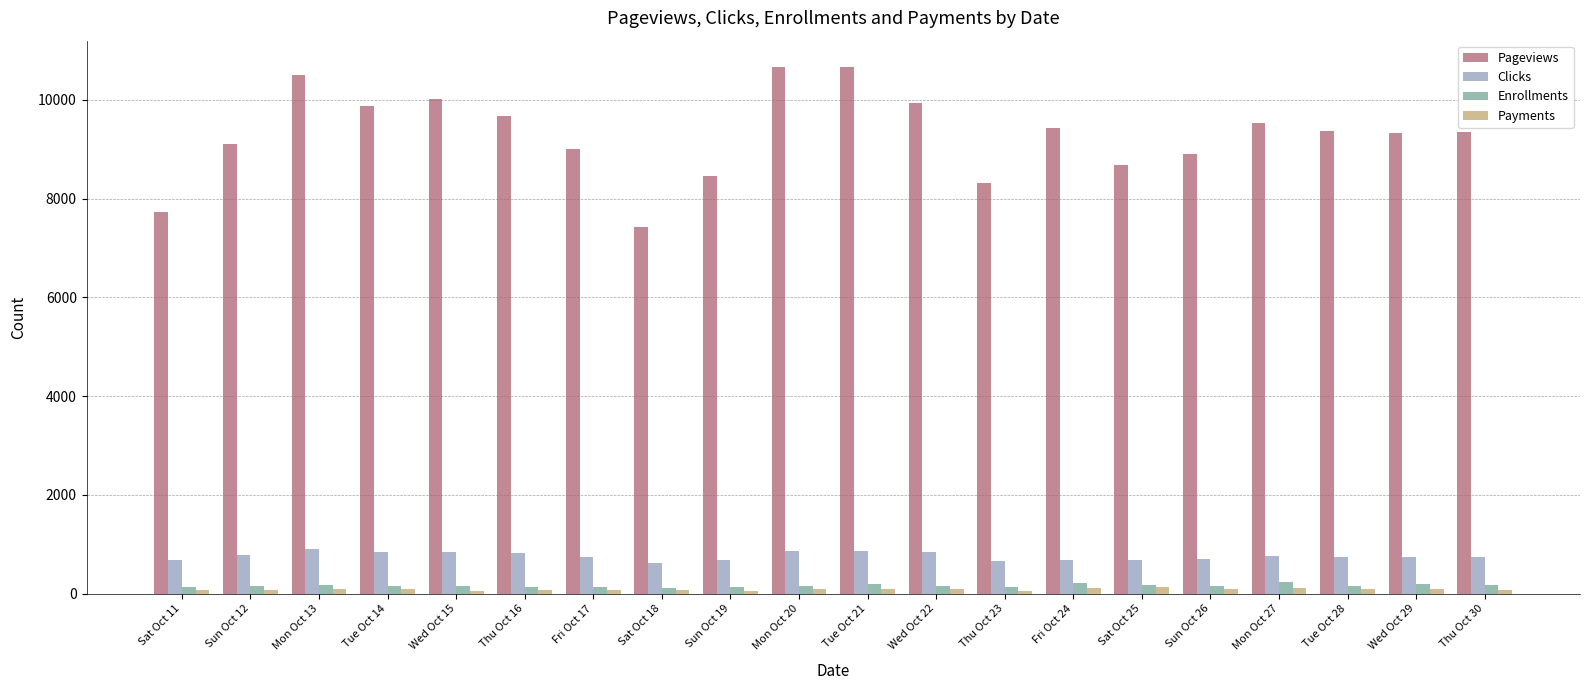

The value of Pageviews at Fri Oct 24 is 9434. True or false?

True